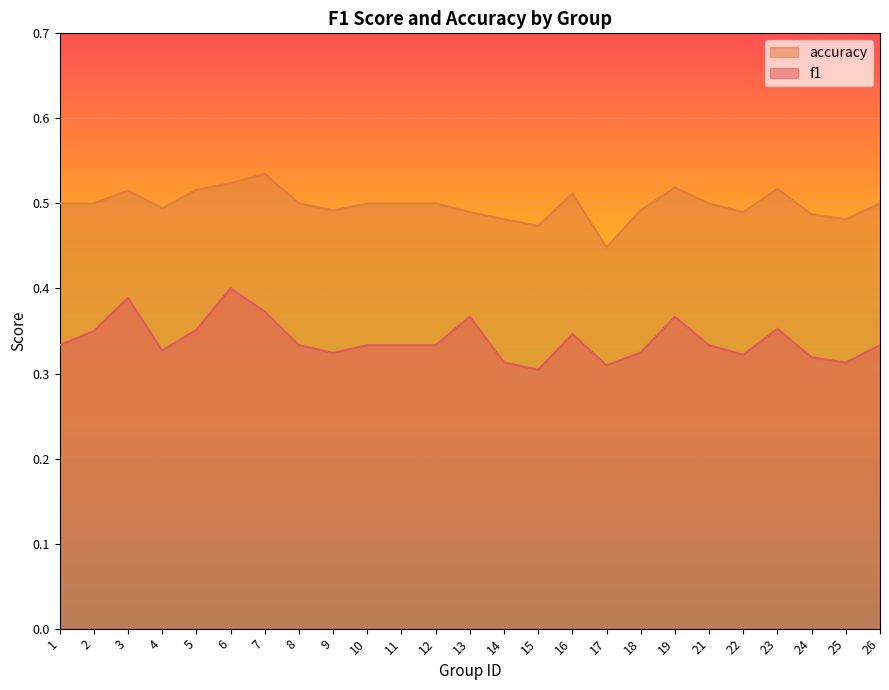

How many lines are shown in the chart?

2